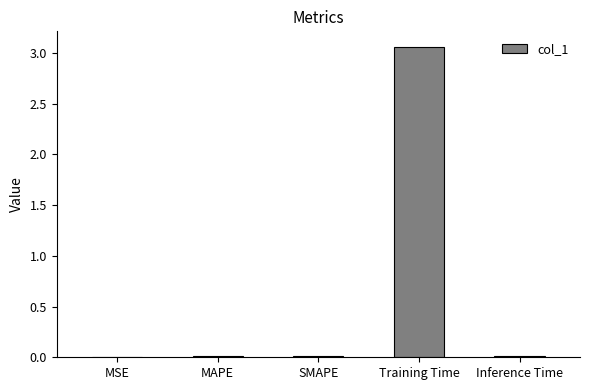

True or false: the data shows 0.0 at MSE.

True